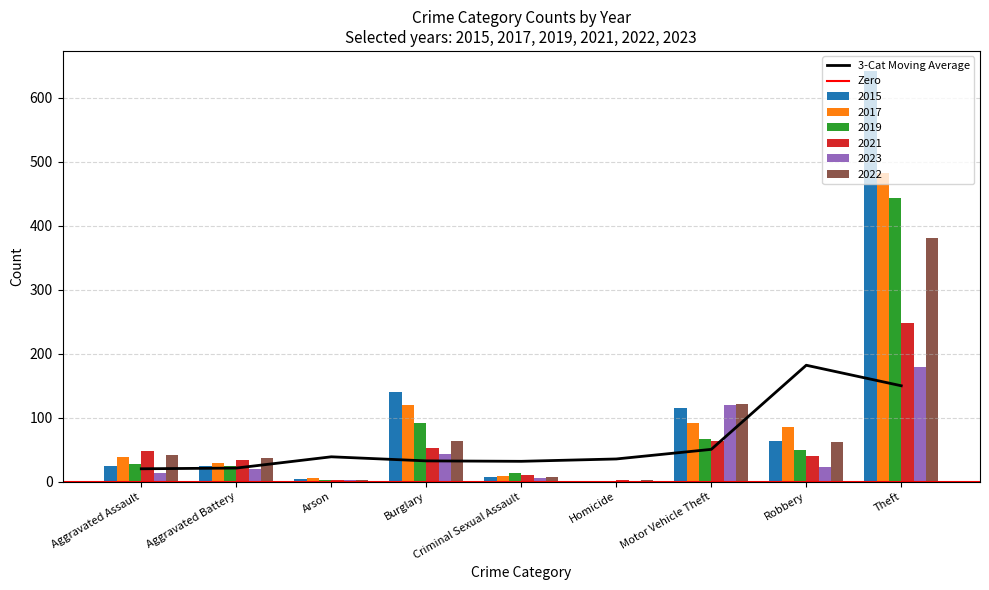

What is the average value of the 2015 series?

114